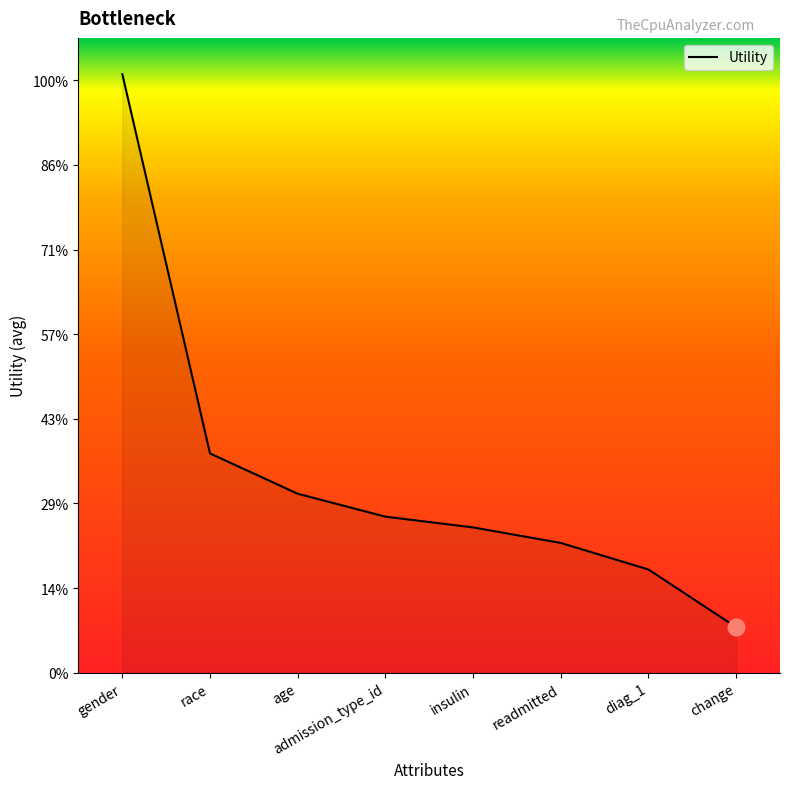

What is the label of the 3rd point from the left?

age